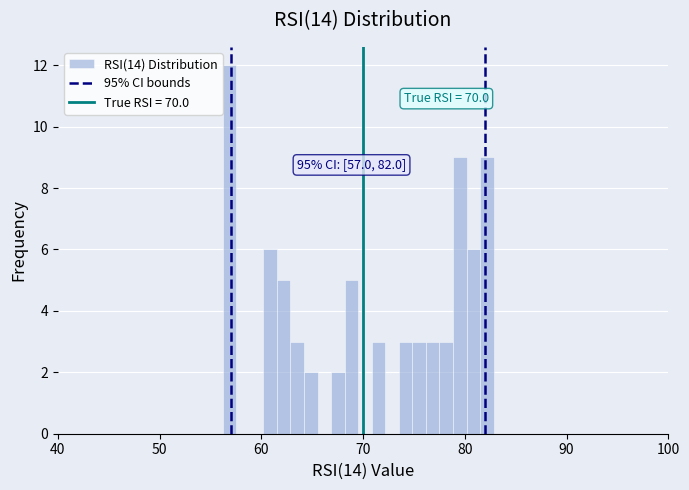

Around what value on the x-axis is the tallest bar? Give the approximate position of its centre, as read against the axis.

57